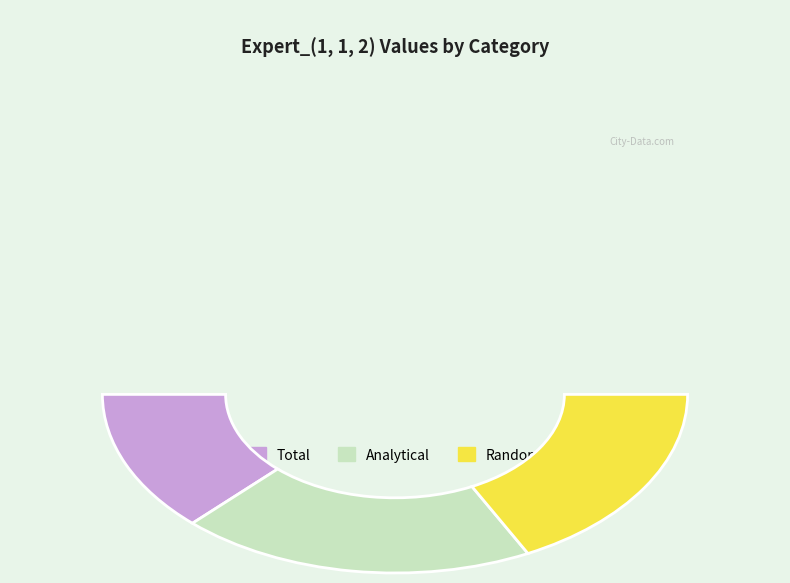

Does Total account for over 50% of the chart?

No